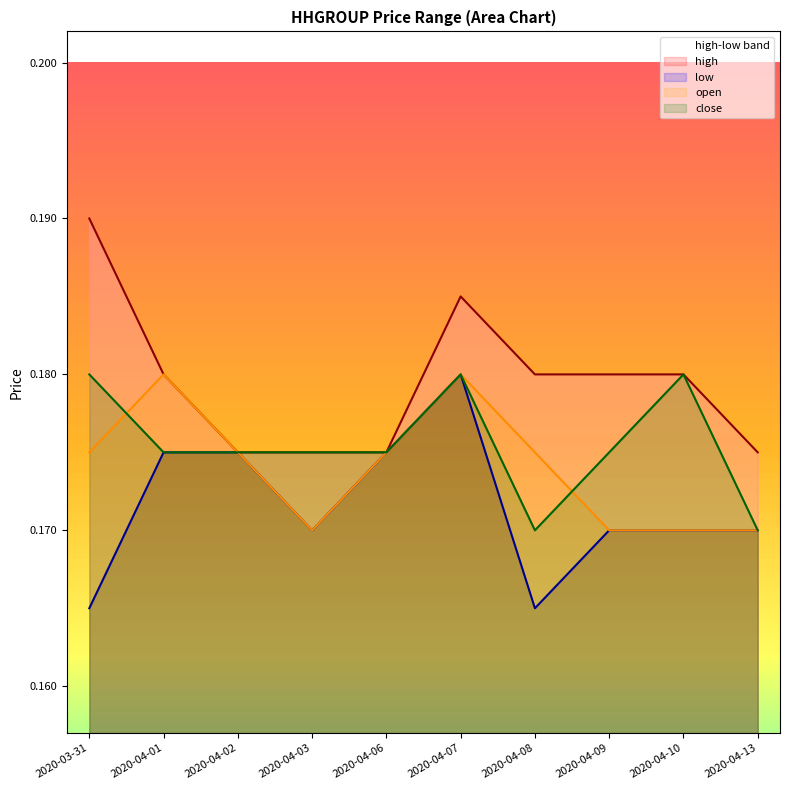

The value of high at 2020-03-31 is 0.2. True or false?

True